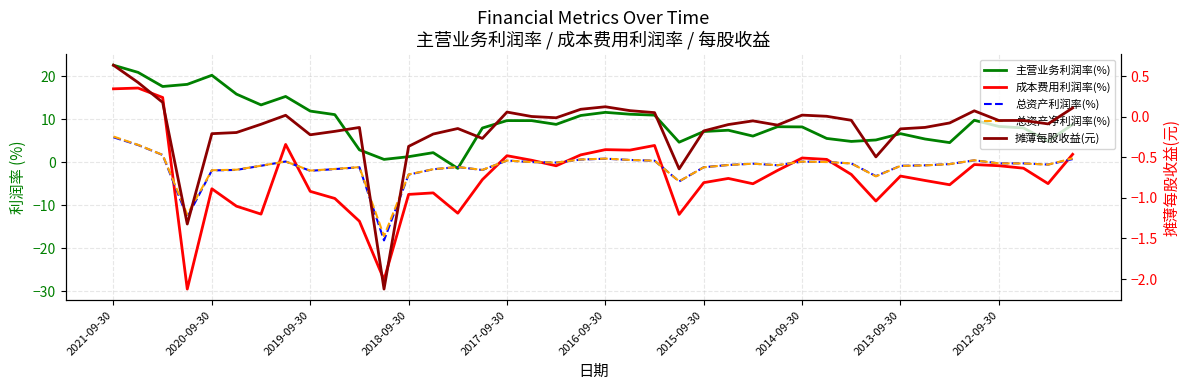

What is the maximum value shown in the chart?

22.5